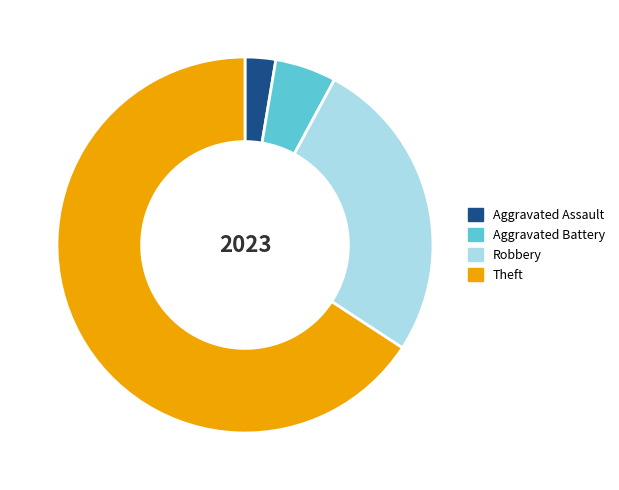

Which slice is the smallest?

Aggravated Assault